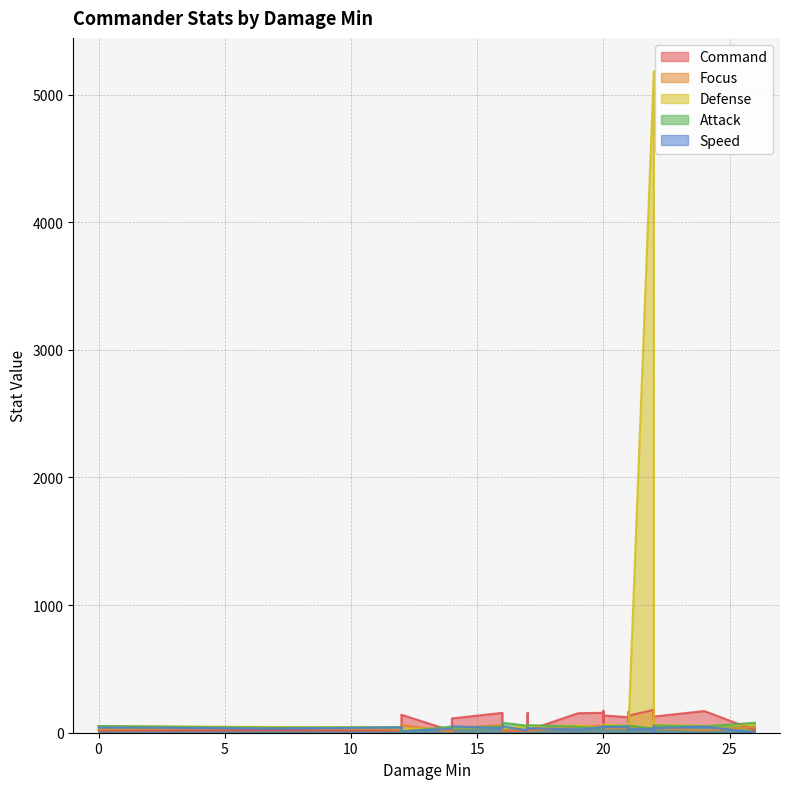

Does the chart display data point markers on the line(s)?

No